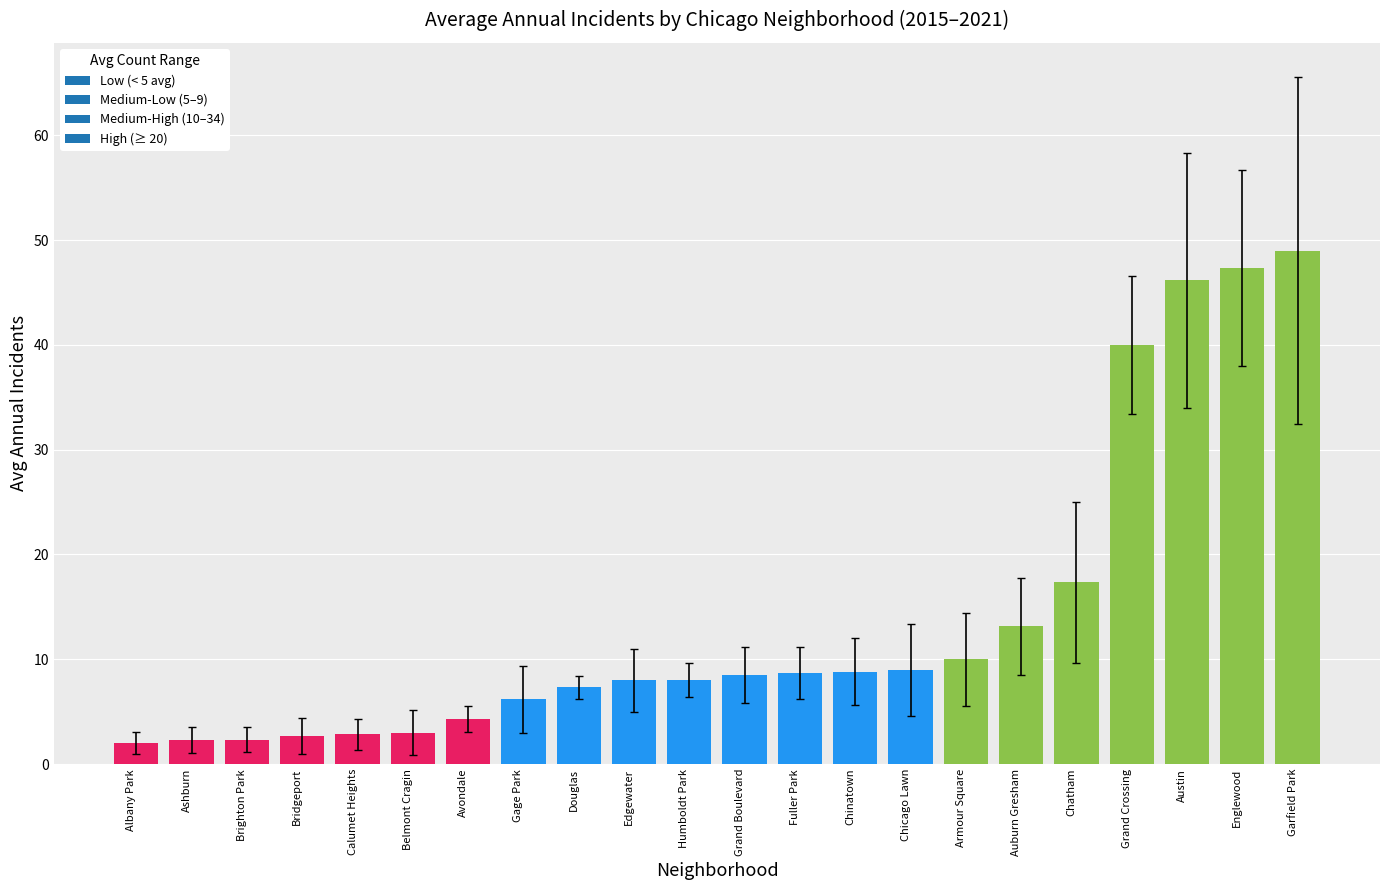

True or false: the data shows 3.0 at Belmont Cragin.

True